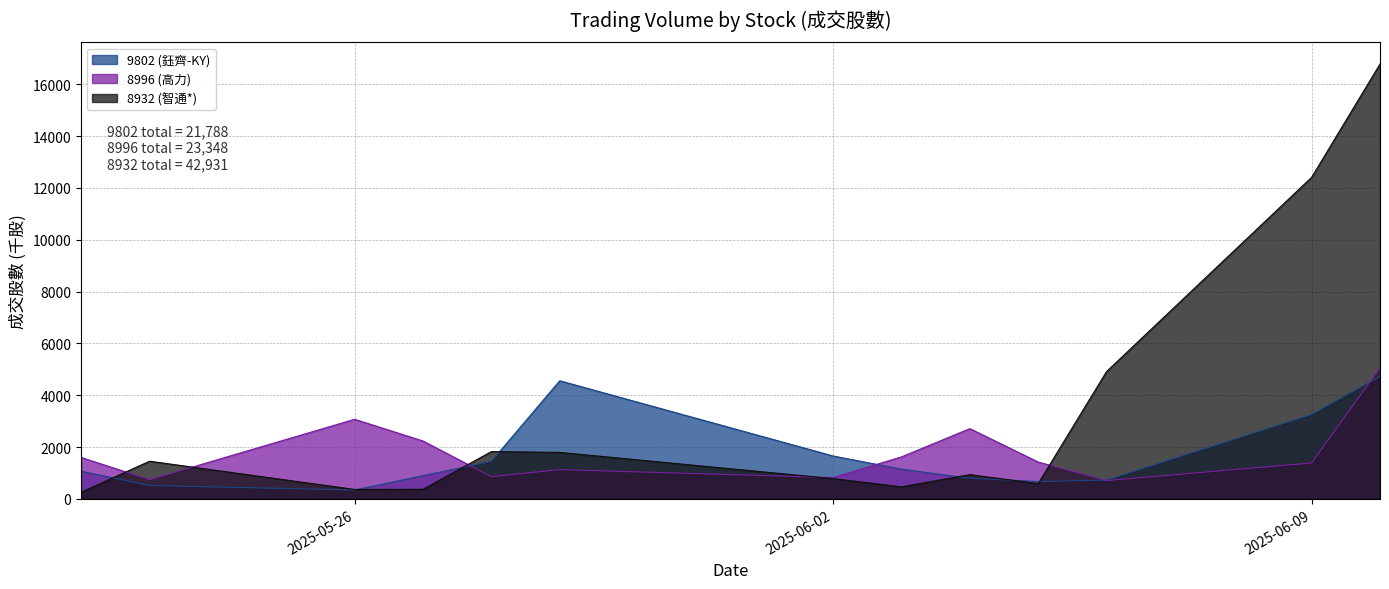

Reading left to right, extract all data points from this chart.

9802 (鈺齊-KY): 2025-06-10=4726.7	2025-06-09=3256.3	2025-06-06=725.2	2025-06-05=668.0	2025-06-04=794.1	2025-06-03=1145.6	2025-06-02=1654.0	2025-05-29=4558.6	2025-05-28=1446.1	2025-05-27=893.4	2025-05-26=341.5	2025-05-23=514.7	2025-05-22=1063.9
8996 (高力): 2025-06-10=5058.4	2025-06-09=1385.3	2025-06-06=706.4	2025-06-05=1420.2	2025-06-04=2710.5	2025-06-03=1620.3	2025-06-02=821.5	2025-05-29=1128.4	2025-05-28=857.2	2025-05-27=2232.2	2025-05-26=3070.4	2025-05-23=739.7	2025-05-22=1597.5
8932 (智通*): 2025-06-10=16783.0	2025-06-09=12411.0	2025-06-06=4915.0	2025-06-05=589.0	2025-06-04=934.0	2025-06-03=463.0	2025-06-02=782.0	2025-05-29=1793.0	2025-05-28=1823.0	2025-05-27=369.0	2025-05-26=362.0	2025-05-23=1453.0	2025-05-22=254.0